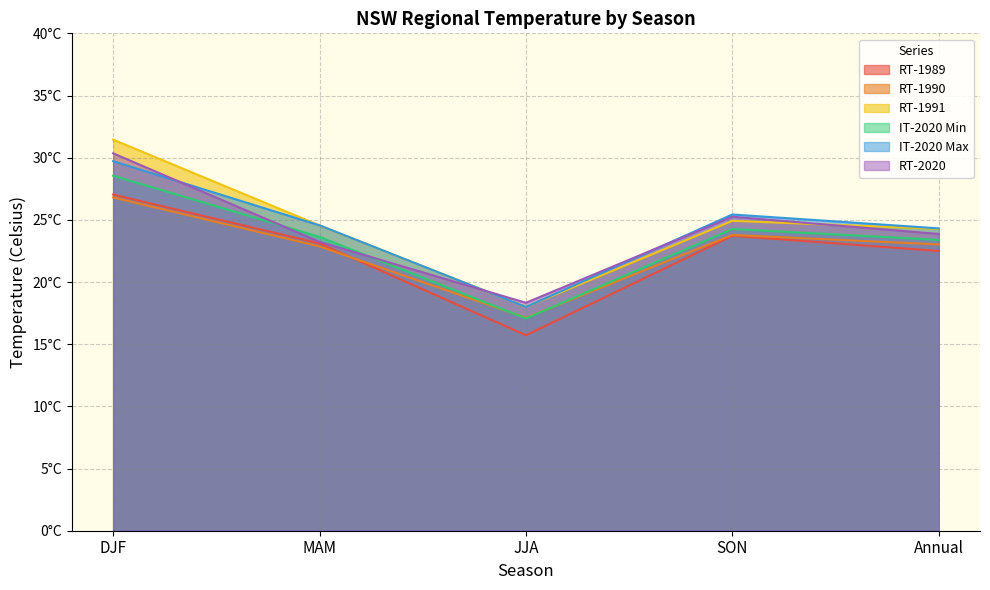

The RT-2020 series shows 40.9 at MAM. True or false?

False